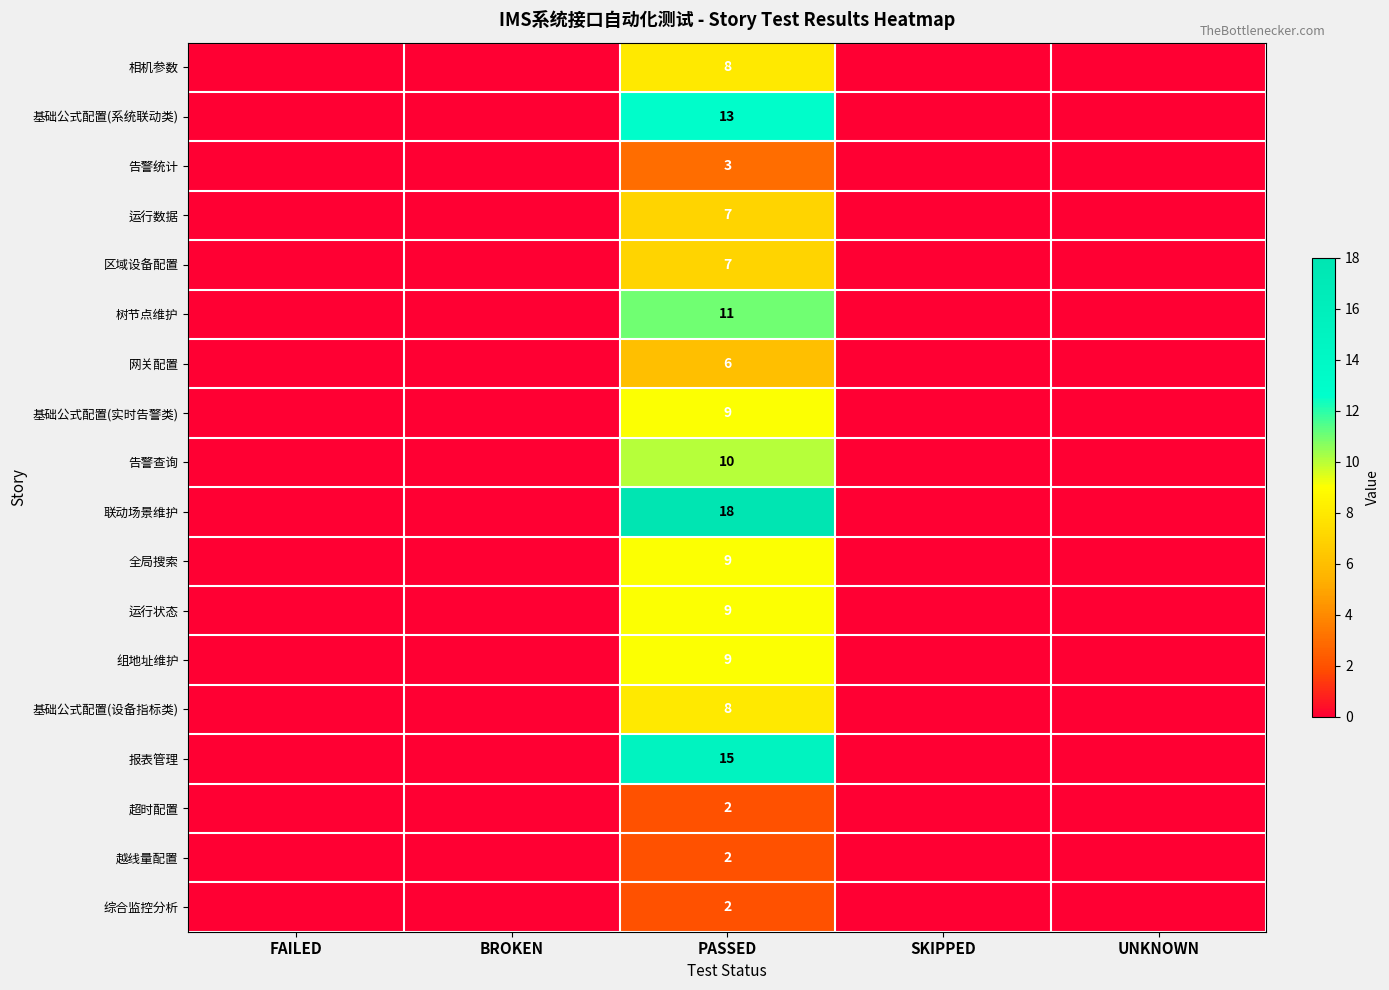

The 树节点维护 series shows 17 at PASSED. True or false?

False